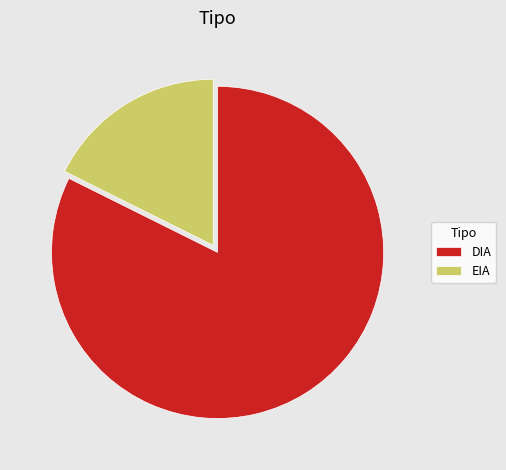

What is the smallest slice in the pie chart?

EIA